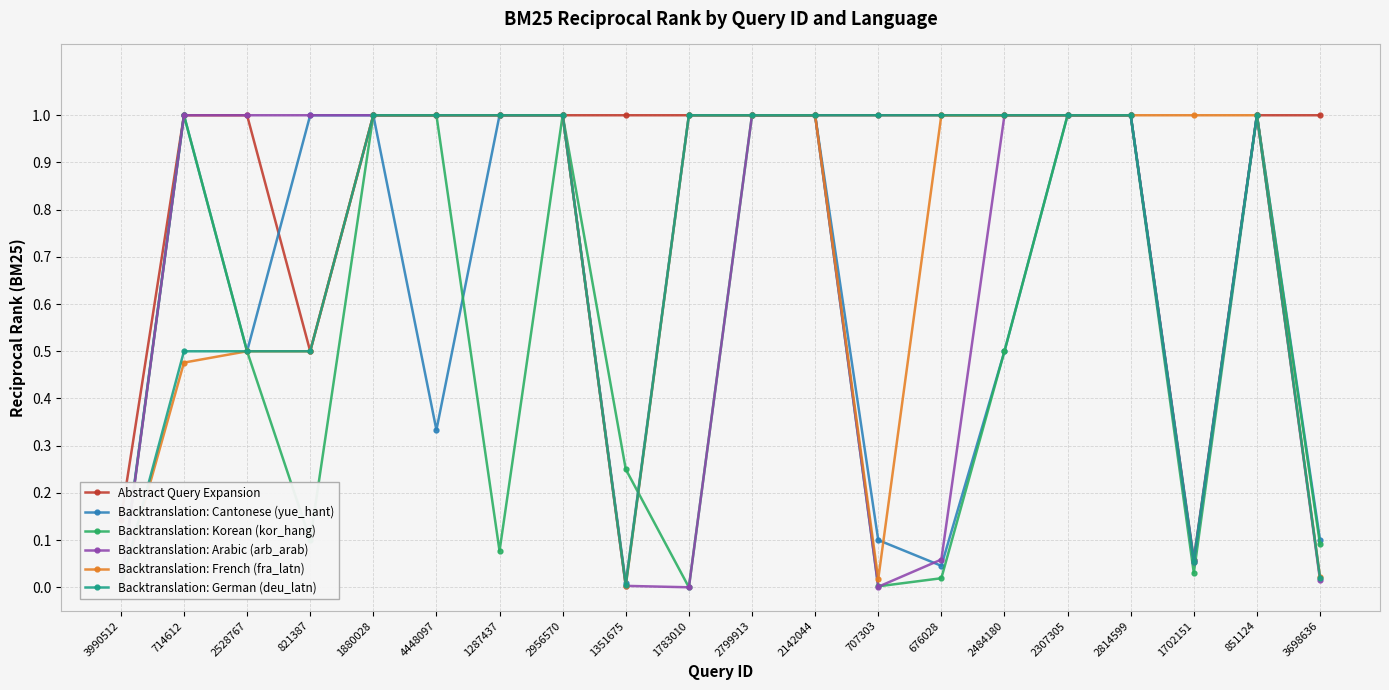

Rank the categories by Abstract Query Expansion value from highest to lowest.

714612, 2528767, 1880028, 4448097, 1287437, 2956570, 1351675, 1783010, 2799913, 2142044, 707303, 676028, 2484180, 2307305, 2814599, 851124, 3698636, 821387, 3990512, 1702151